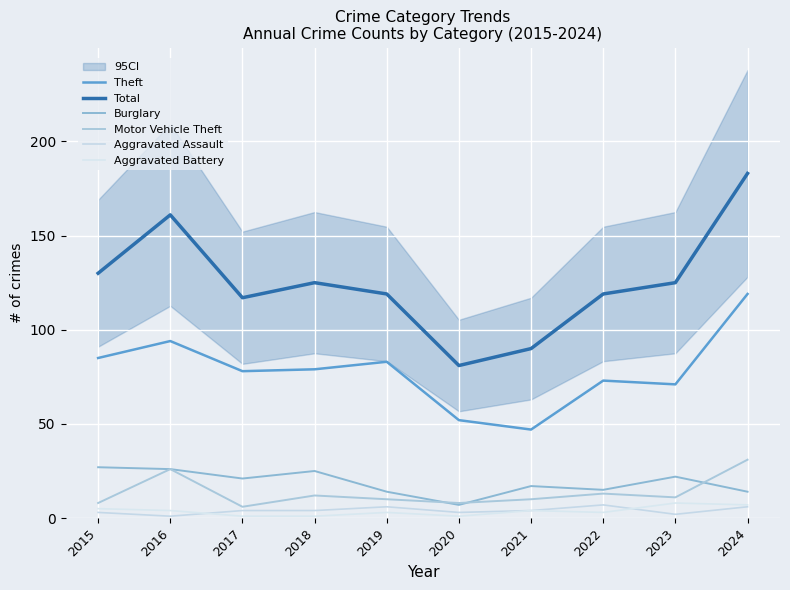

What is the difference between the maximum and minimum values in the Theft series?

72